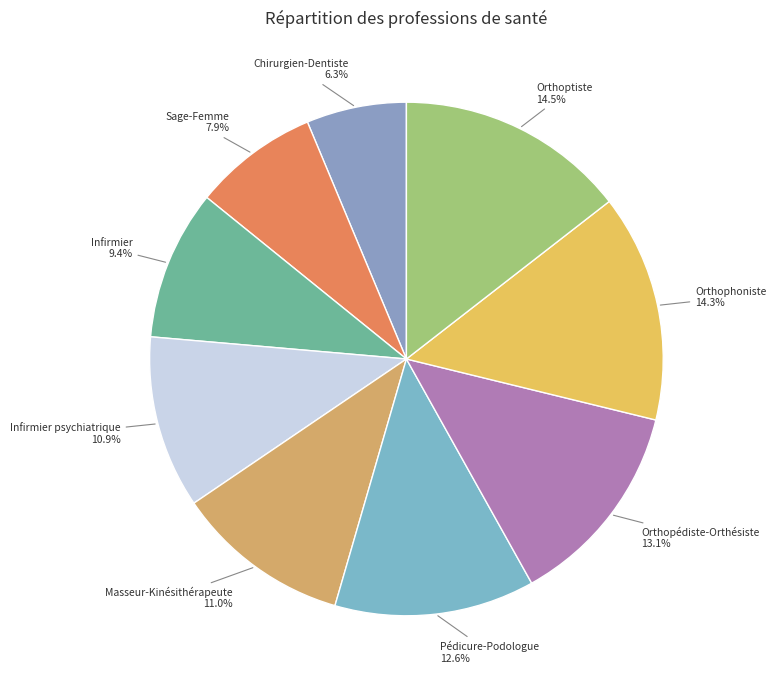

Which slice is the smallest?

Chirurgien-Dentiste